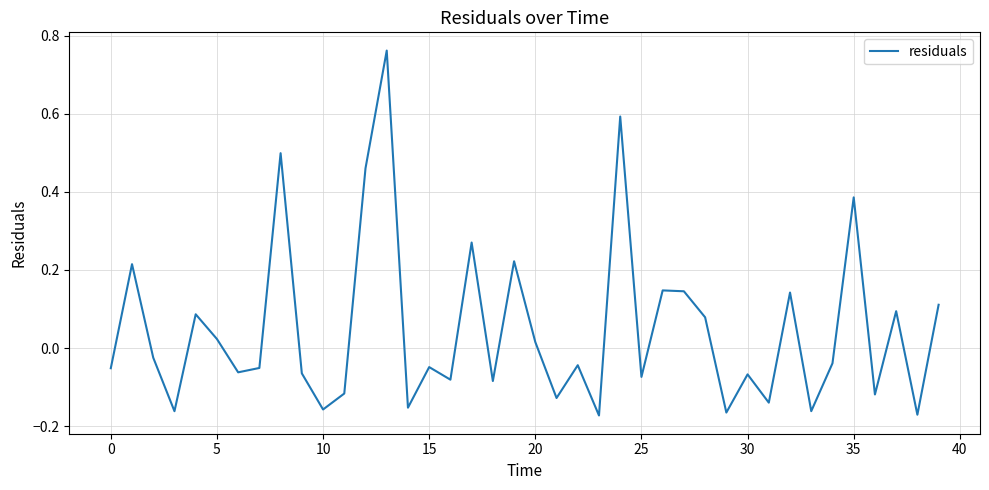

What is the difference between the maximum and minimum values?

0.9